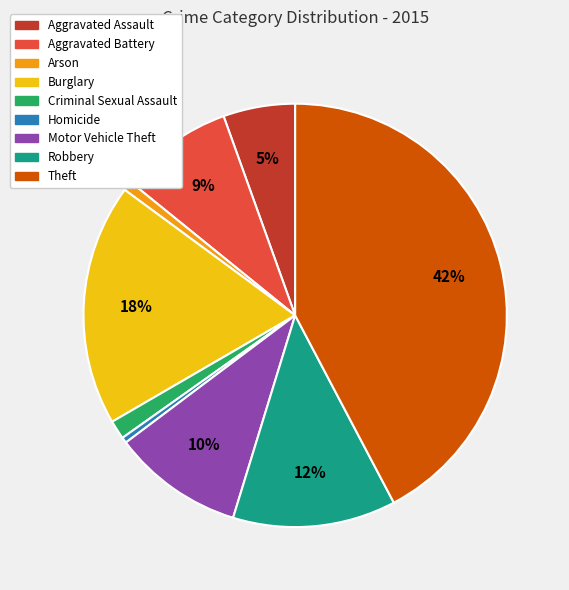

Which slice is the largest?

Theft